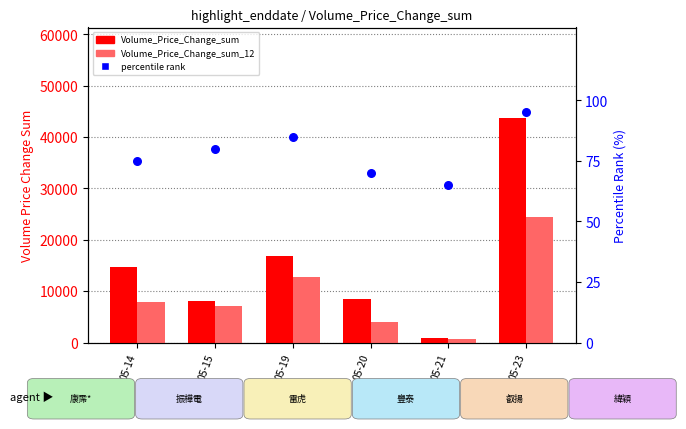

Which series has the widest spread of Y values?

Volume_Price_Change_sum